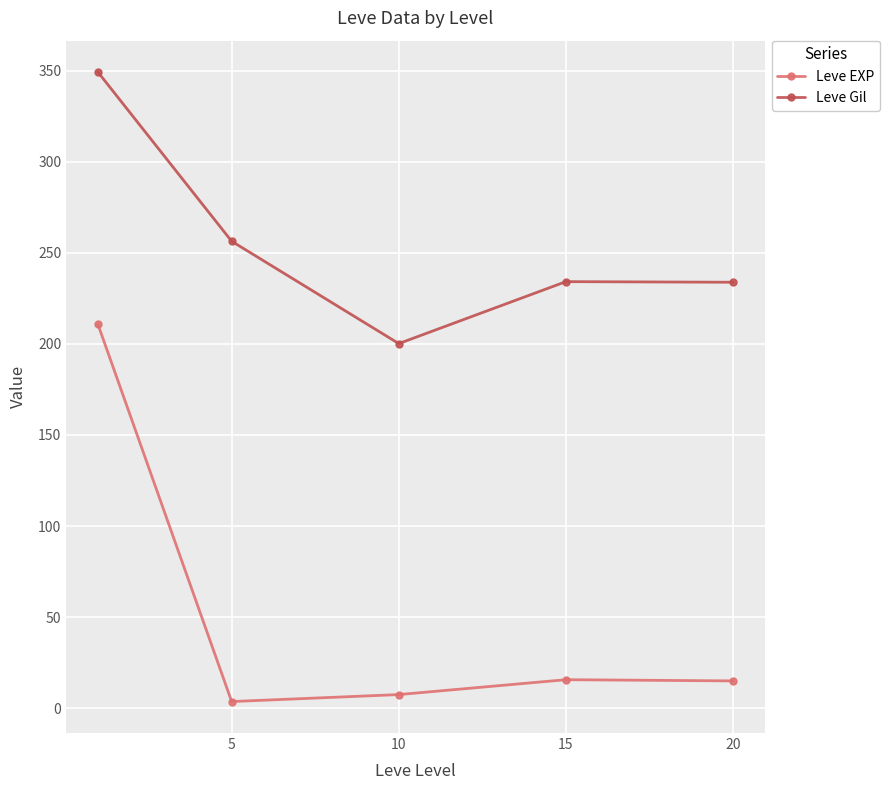

Which series has the largest total across all categories?

Leve Gil